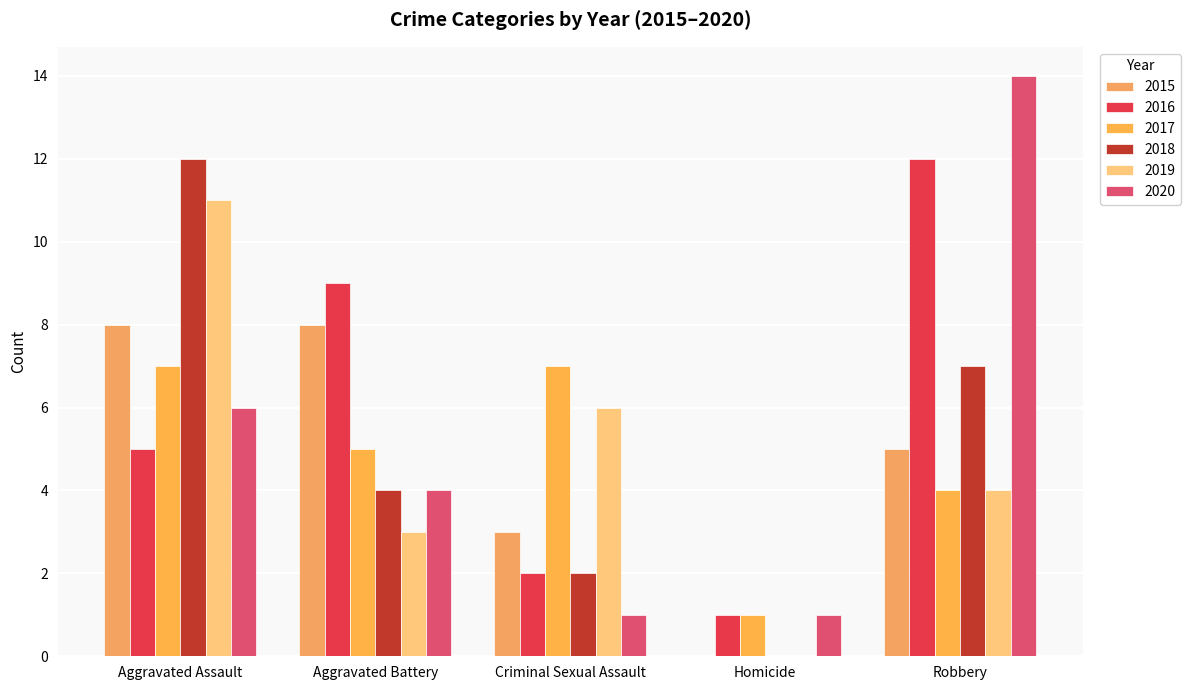

What is the spread (max minus min) of values at Aggravated Assault?

7